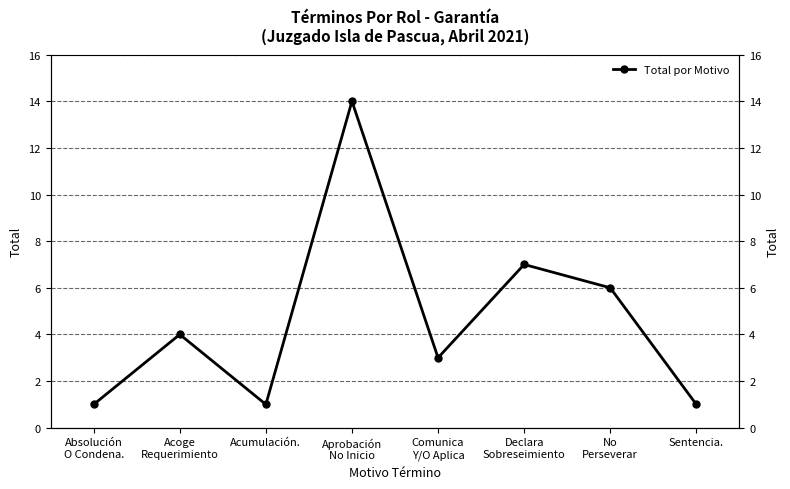

Rank the categories by value from highest to lowest.

Aprobación
No Inicio, Declara
Sobreseimiento, No
Perseverar, Acoge
Requerimiento, Comunica
Y/O Aplica, Absolución
O Condena., Acumulación., Sentencia.